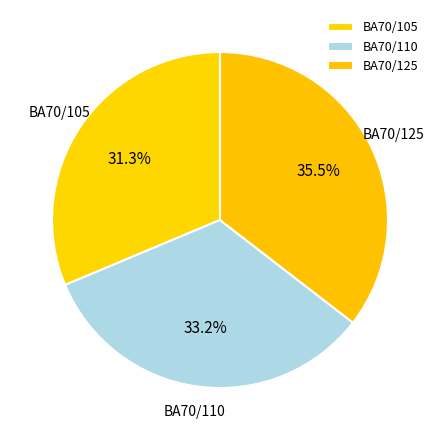

Combined, what portion of the pie is BA70/110 and BA70/105?

64.5%